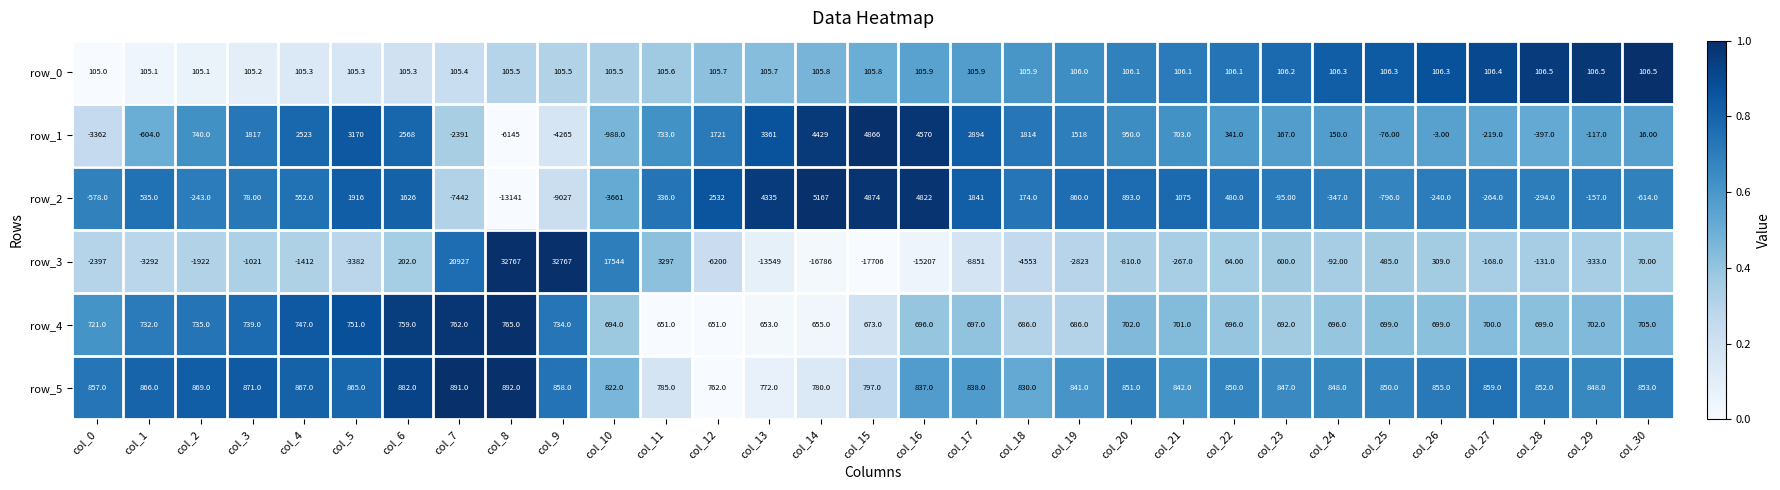

Which series changed the most between col_0 and col_4?

row_1